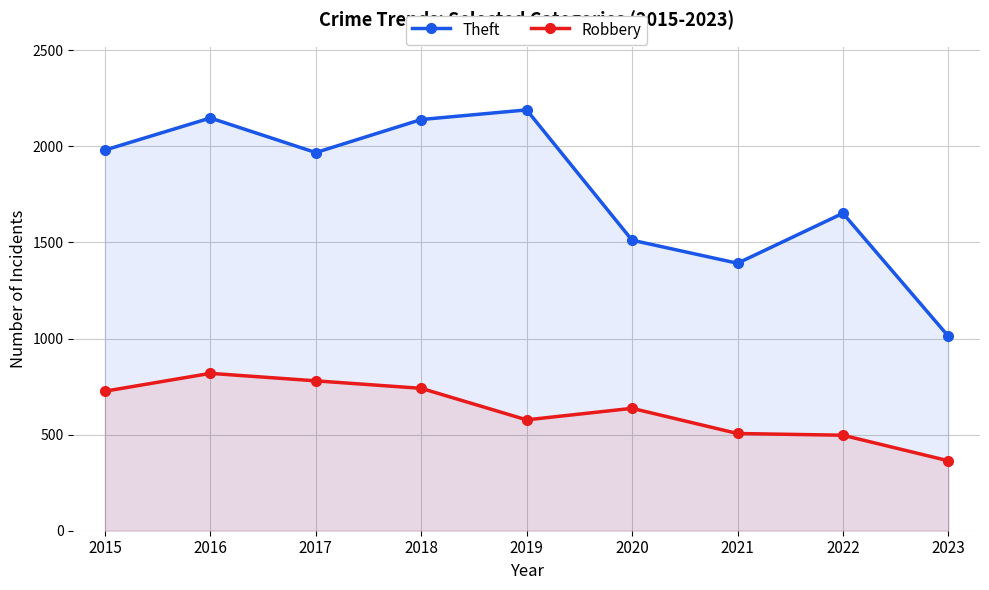

Read the Robbery value at 2020, to the nearest 5.

635